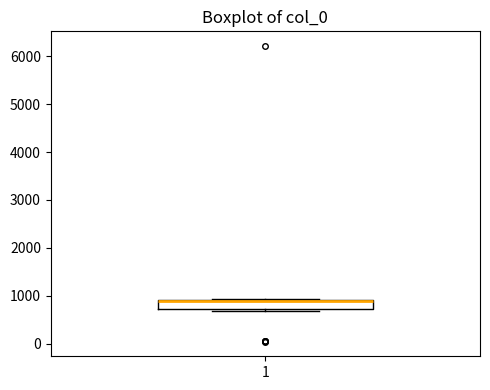

Where is the lower edge of the box at x = 1 on the y-axis? The values are not printed on the chart, so give them approximately, as read against the axis.

700